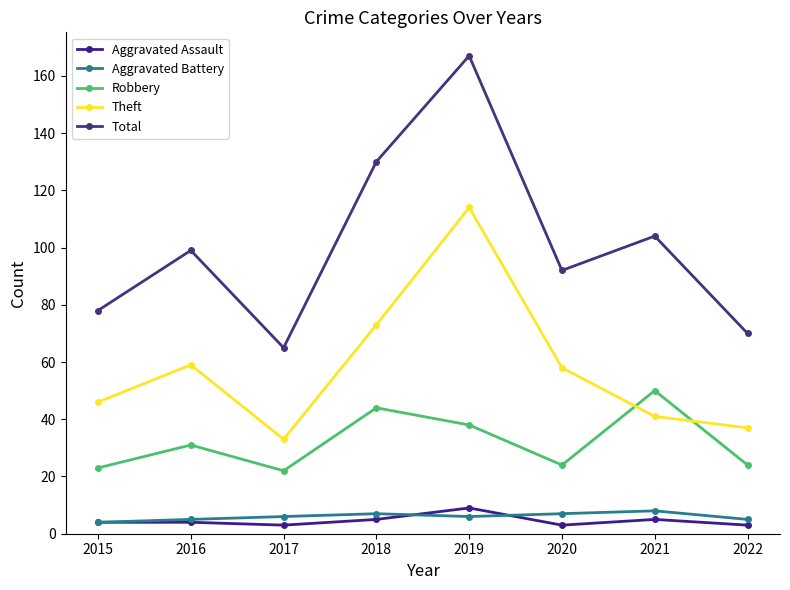

Which series has the widest spread of values?

Total